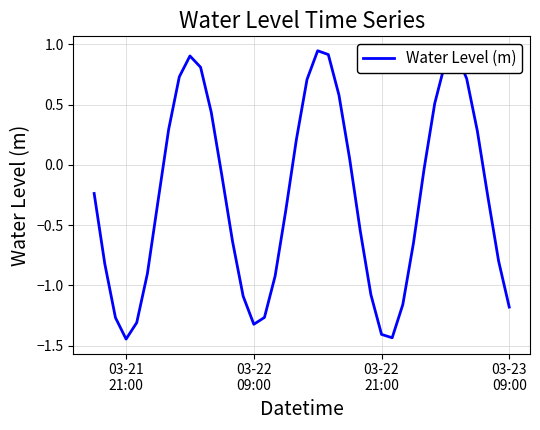

What is the difference between the maximum and minimum values?

2.4